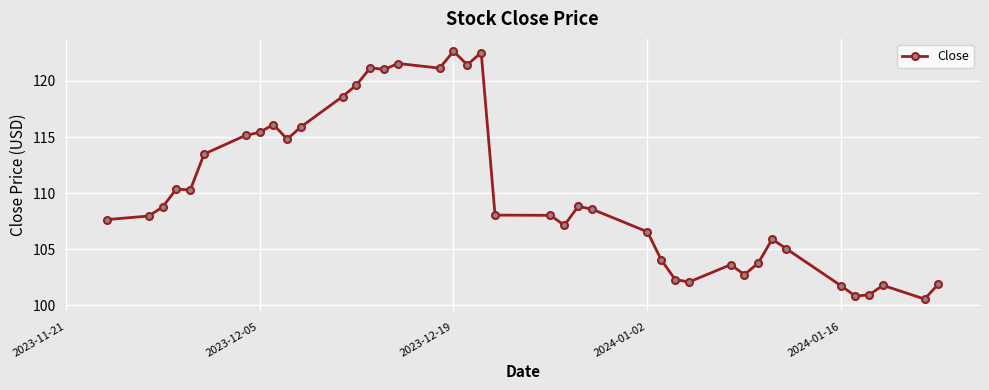

What is the value of the 35th point from the left?

101.7